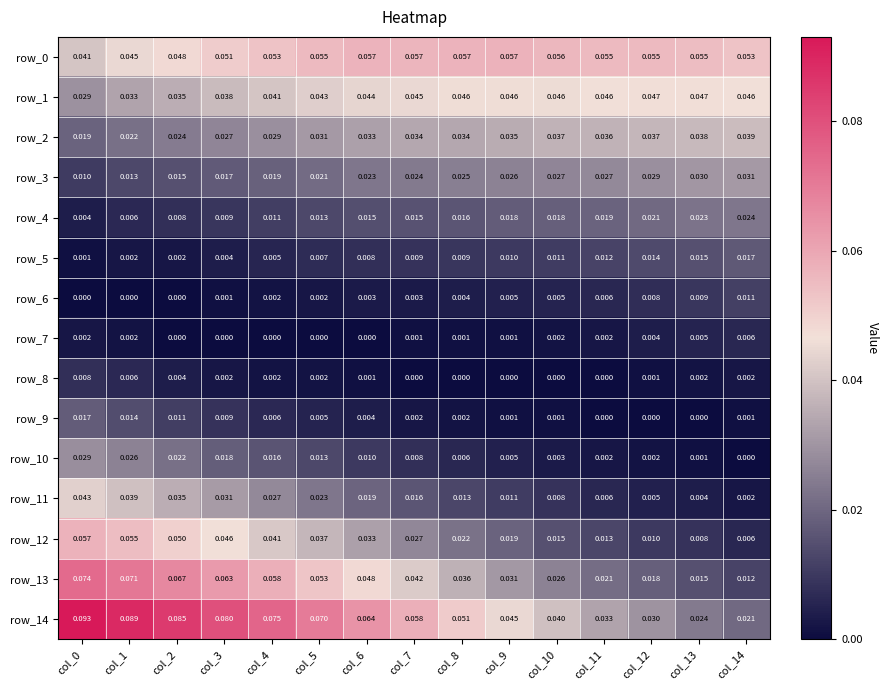

Is the value of row_3 at col_7 greater than the value of row_5 at col_0?

Yes